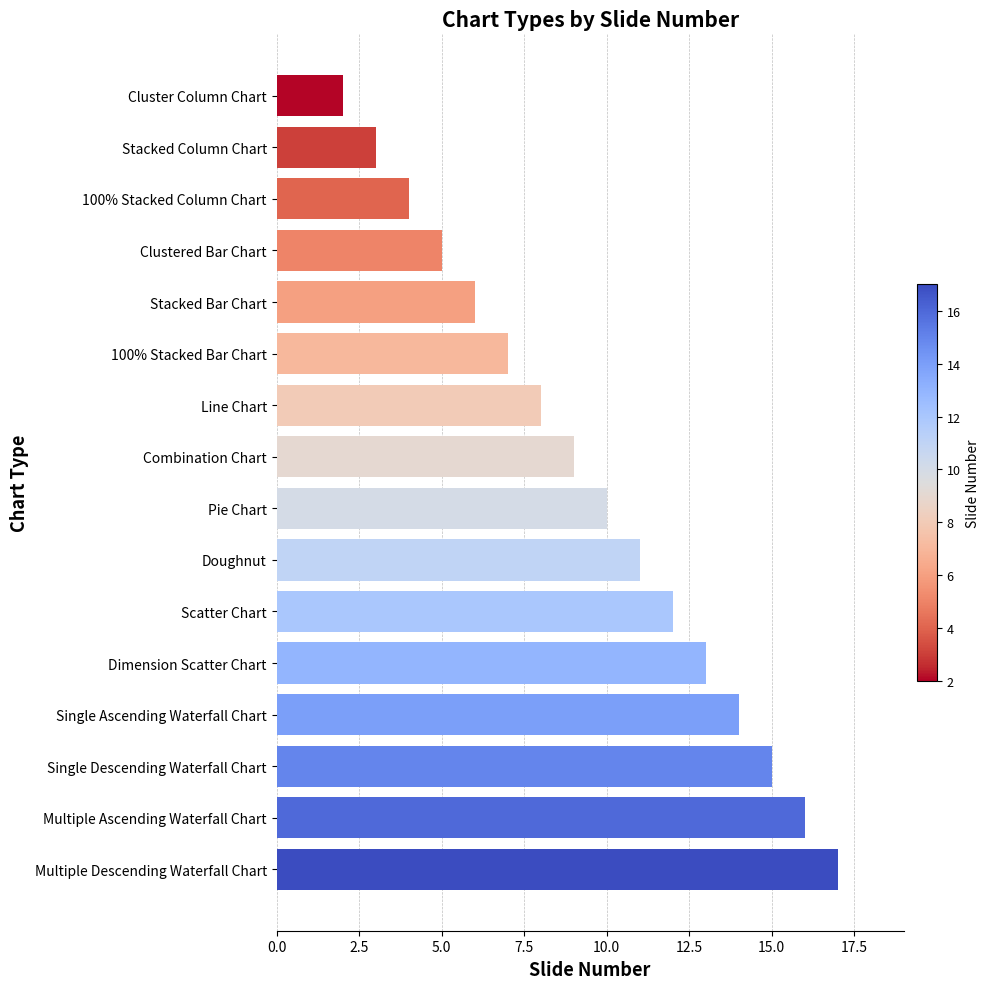

List the labels in order of value, largest first.

Multiple Descending Waterfall Chart, Multiple Ascending Waterfall Chart, Single Descending Waterfall Chart, Single Ascending Waterfall Chart, Dimension Scatter Chart, Scatter Chart, Doughnut, Pie Chart, Combination Chart, Line Chart, 100% Stacked Bar Chart, Stacked Bar Chart, Clustered Bar Chart, 100% Stacked Column Chart, Stacked Column Chart, Cluster Column Chart